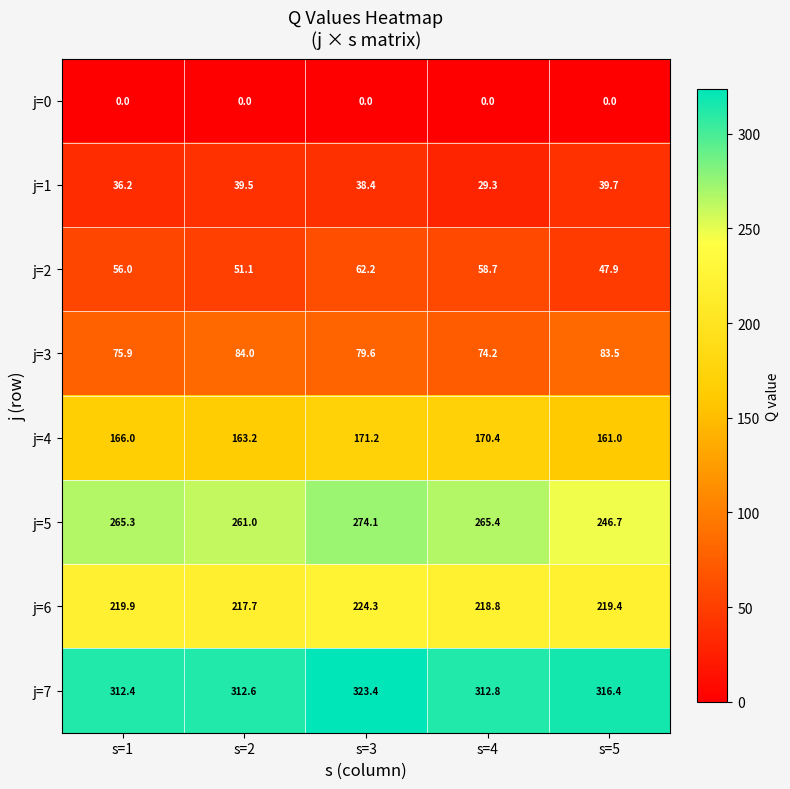

Which category has the highest value in the j=4 series?

s=3